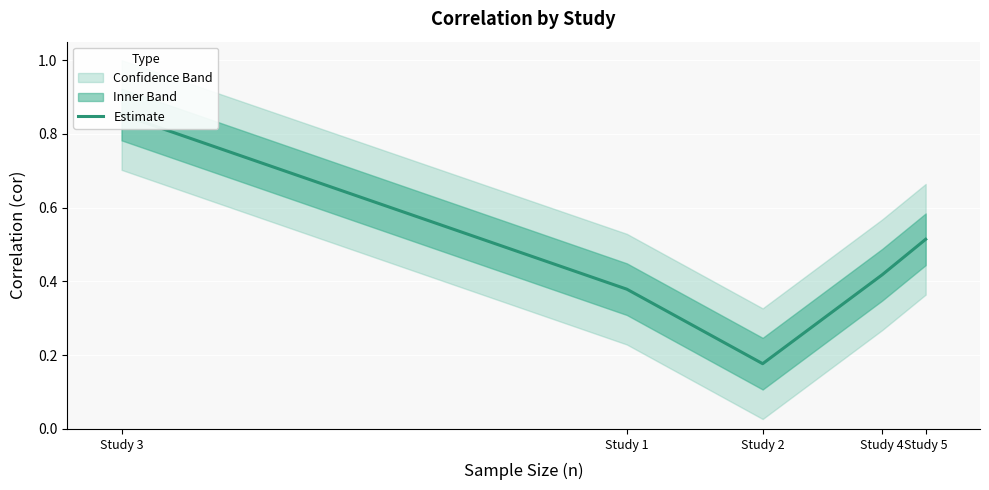

What is the greatest value displayed?

0.9